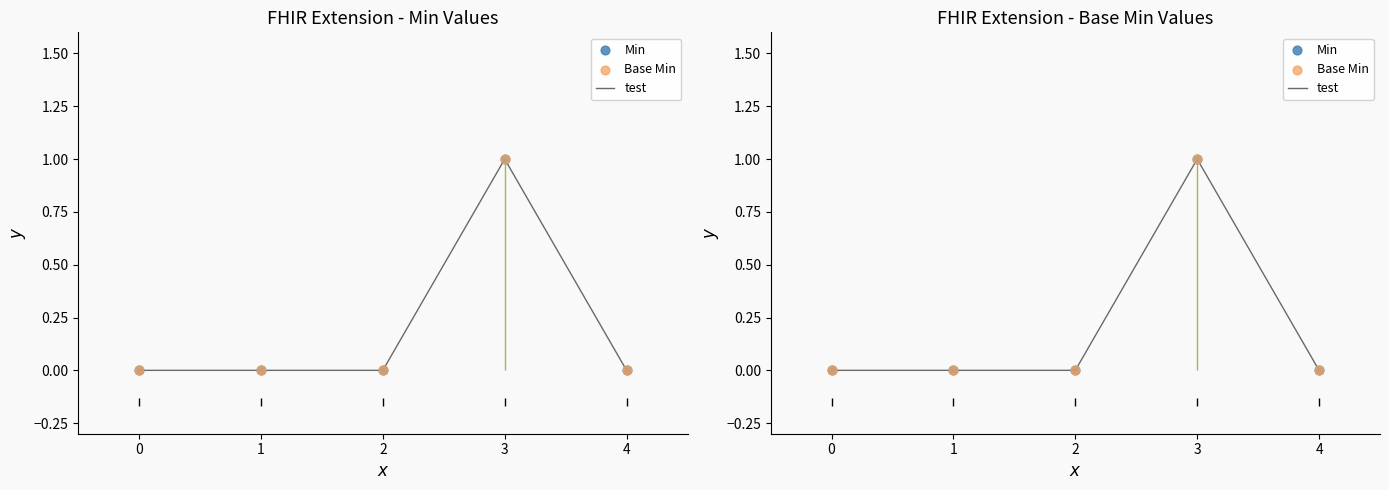

At which category is the sum across all series the highest?

3